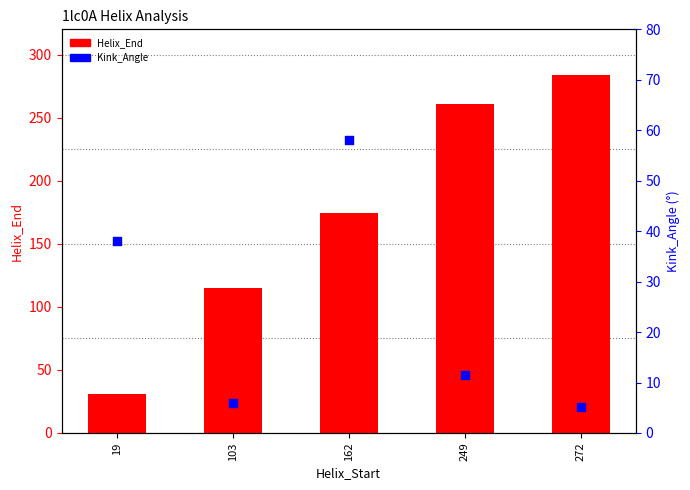

What are all the series names shown in the legend?

Helix_End, Kink_Angle